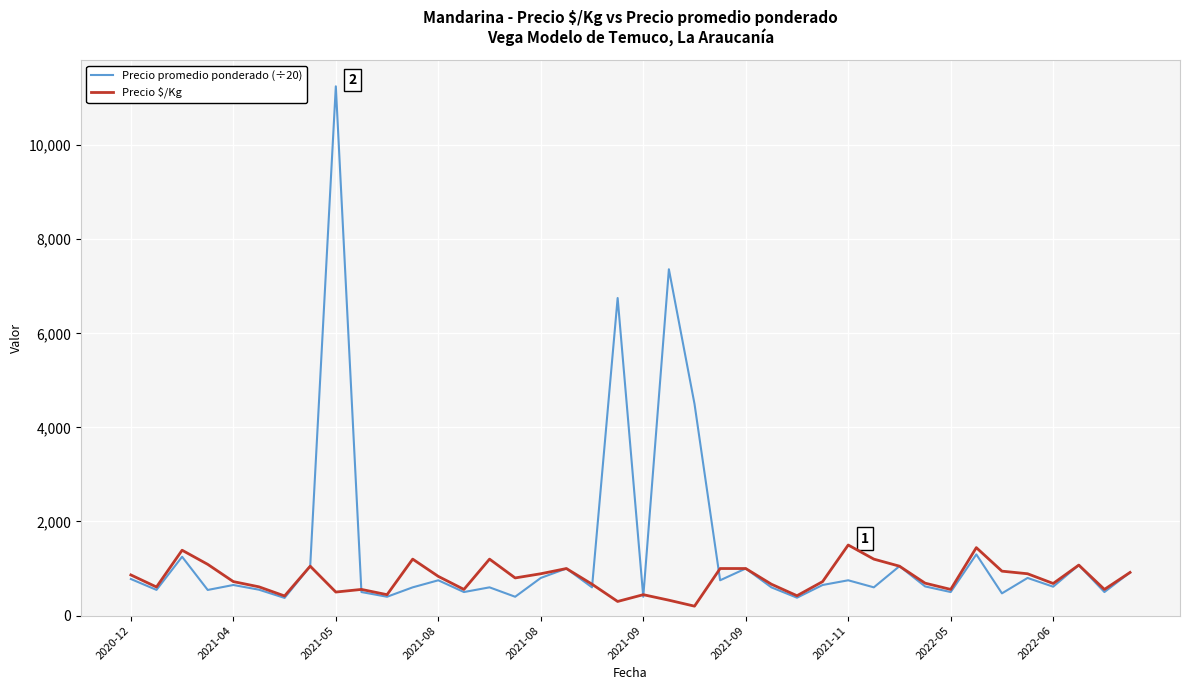

Which series has the largest total across all categories?

Precio promedio ponderado (÷20)